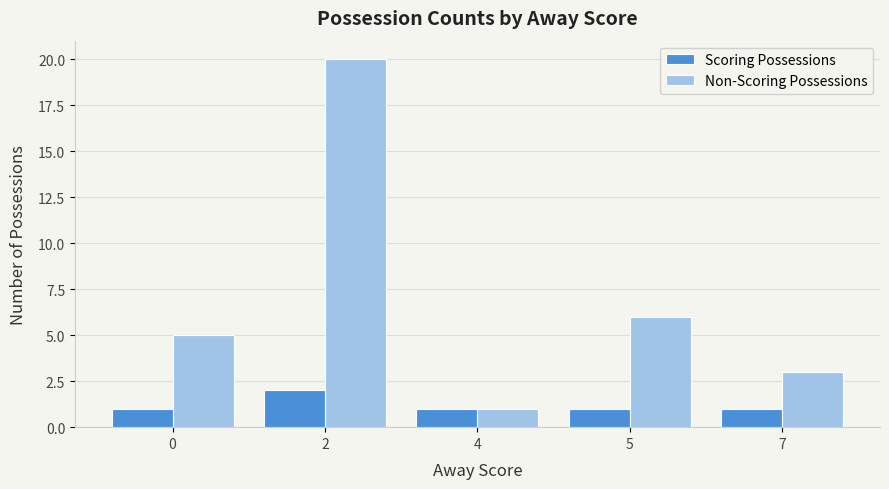

Reading right to left, extract all data points from this chart.

Scoring Possessions: 7=1	5=1	4=1	2=2	0=1
Non-Scoring Possessions: 7=3	5=6	4=1	2=20	0=5